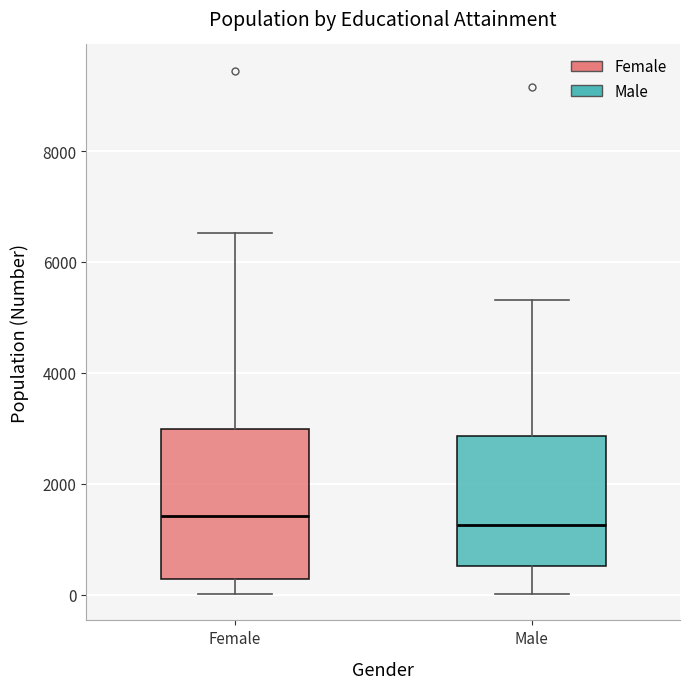

Which box is the tallest, from its lower edge to its upper edge?

Female